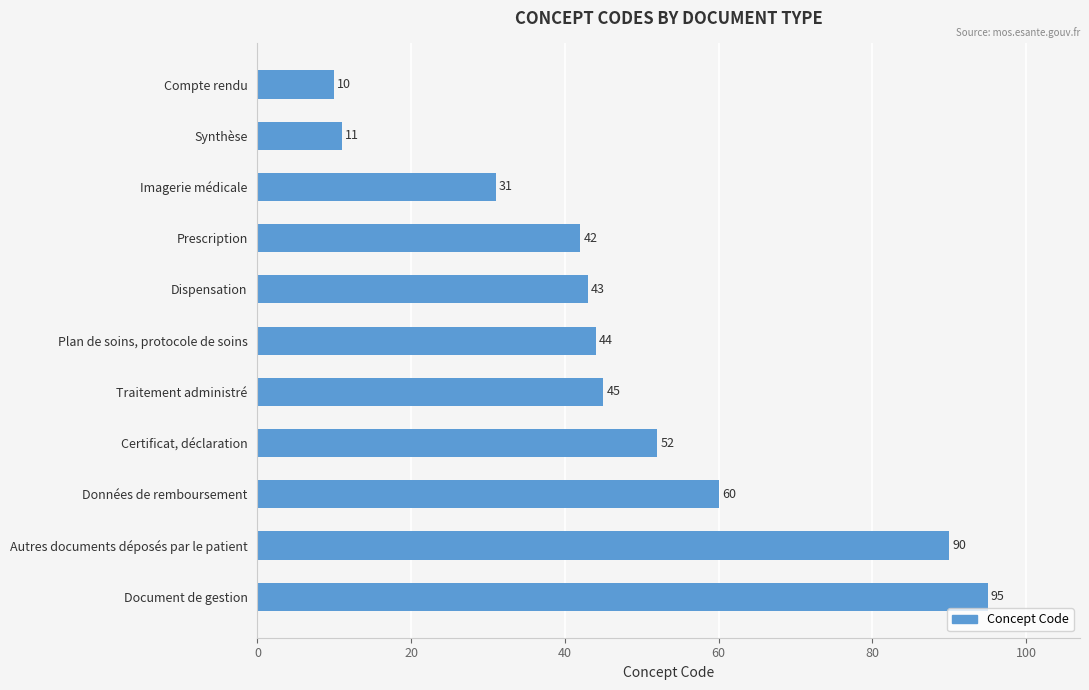

Rank the categories by value from lowest to highest.

Compte rendu, Synthèse, Imagerie médicale, Prescription, Dispensation, Plan de soins, protocole de soins, Traitement administré, Certificat, déclaration, Données de remboursement, Autres documents déposés par le patient, Document de gestion